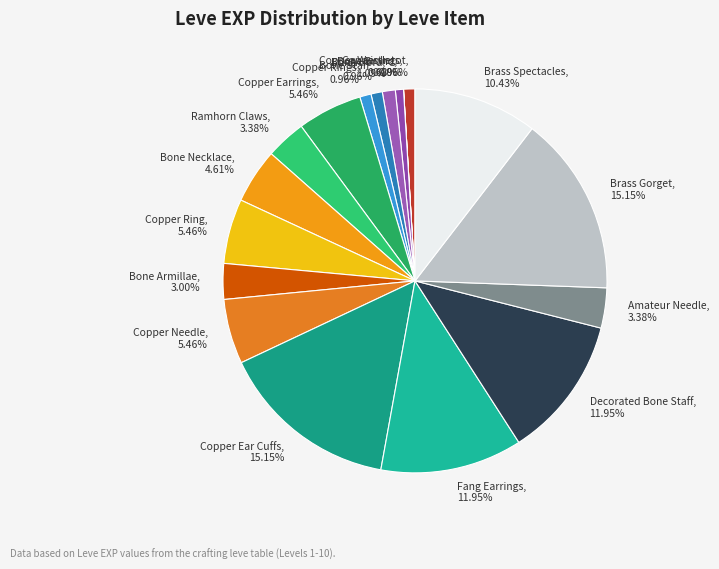

Between Bone Hora, 1.09% and Brass Spectacles, 10.43%, which is larger?

Brass Spectacles, 10.43%